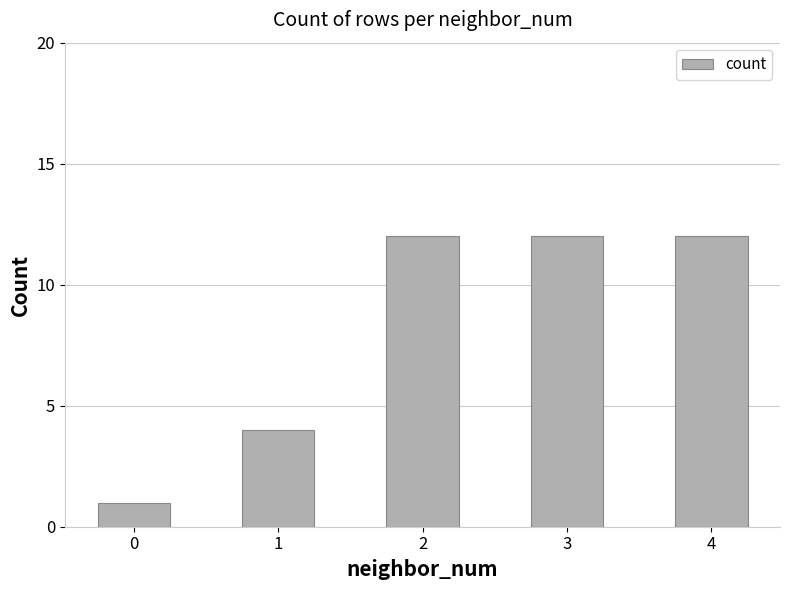

What is the value of the 4th bar from the left?

12